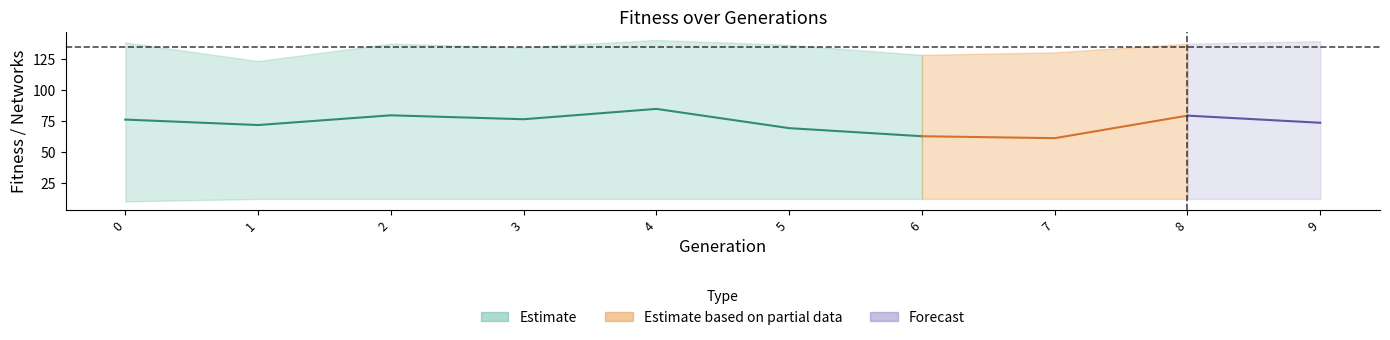

True or false: number_of_networks has a value of 12.0 at 8.

True